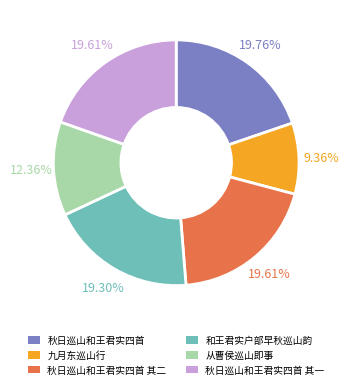

Count the number of slices in the pie.

6